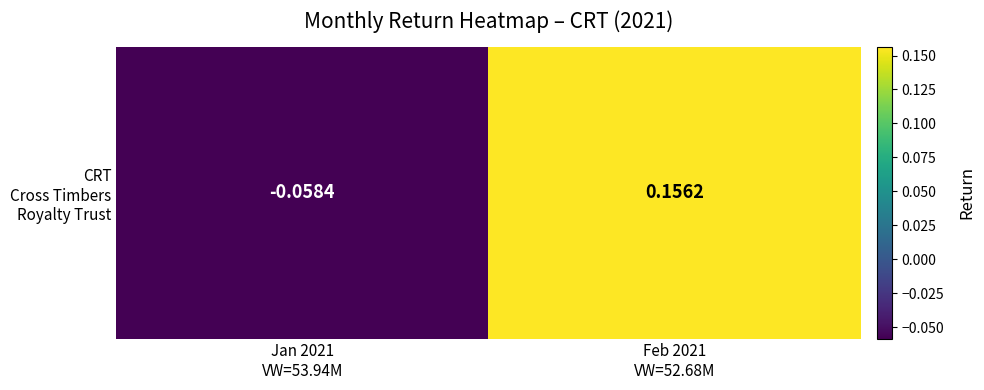

Is it true that the value at Feb 2021
VW=52.68M is 0.2?

True